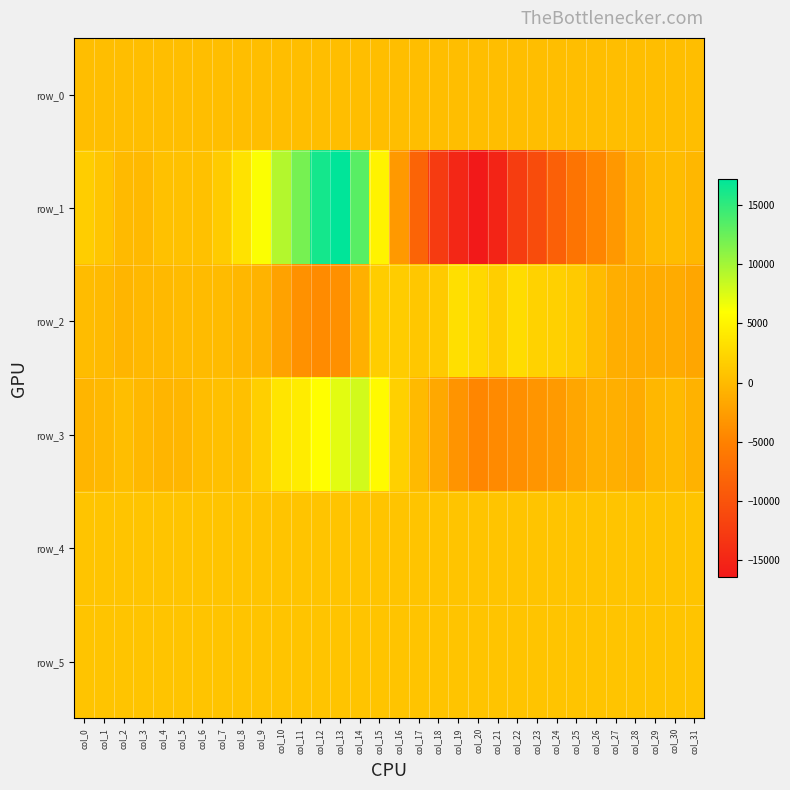

Rank the series by their maximum value, from highest to lowest.

row_1, row_3, row_2, row_4, row_5, row_0